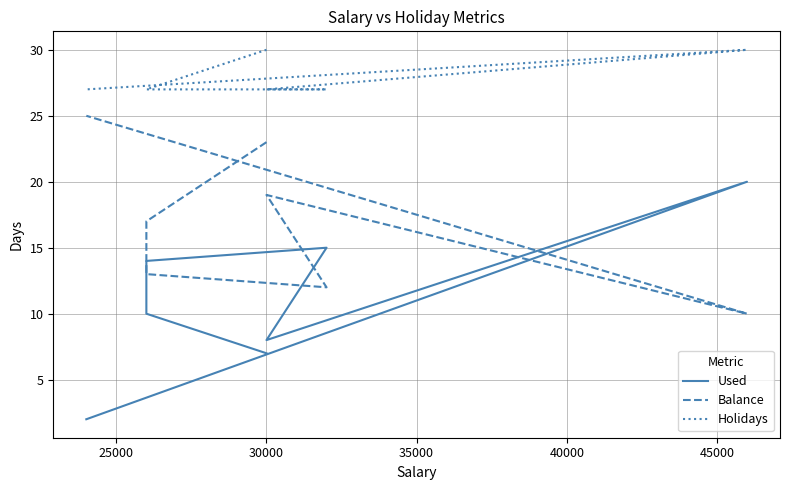

How many data points does each series have?

7